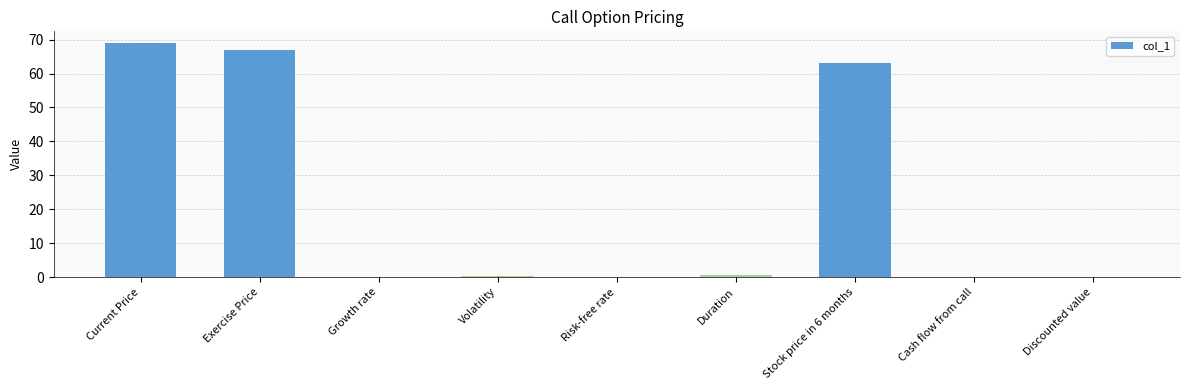

List the labels in order of value, largest first.

Current Price, Exercise Price, Stock price in 6 months, Duration, Volatility, Growth rate, Risk-free rate, Cash flow from call, Discounted value